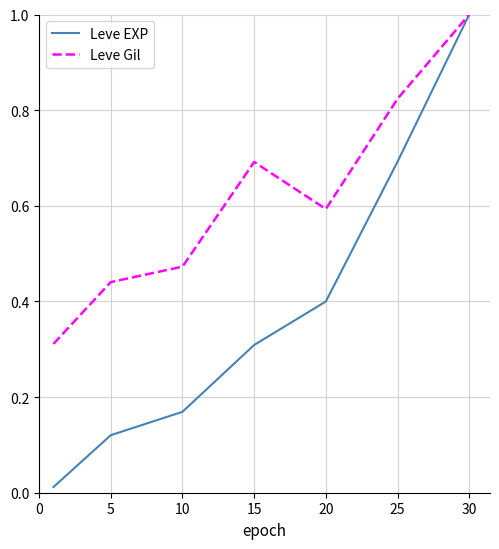

What is the maximum value for Leve Gil?

1.0